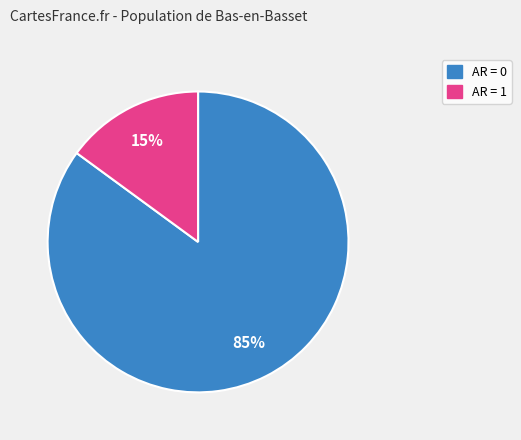

To the nearest percent, what is the average slice percentage?

50%